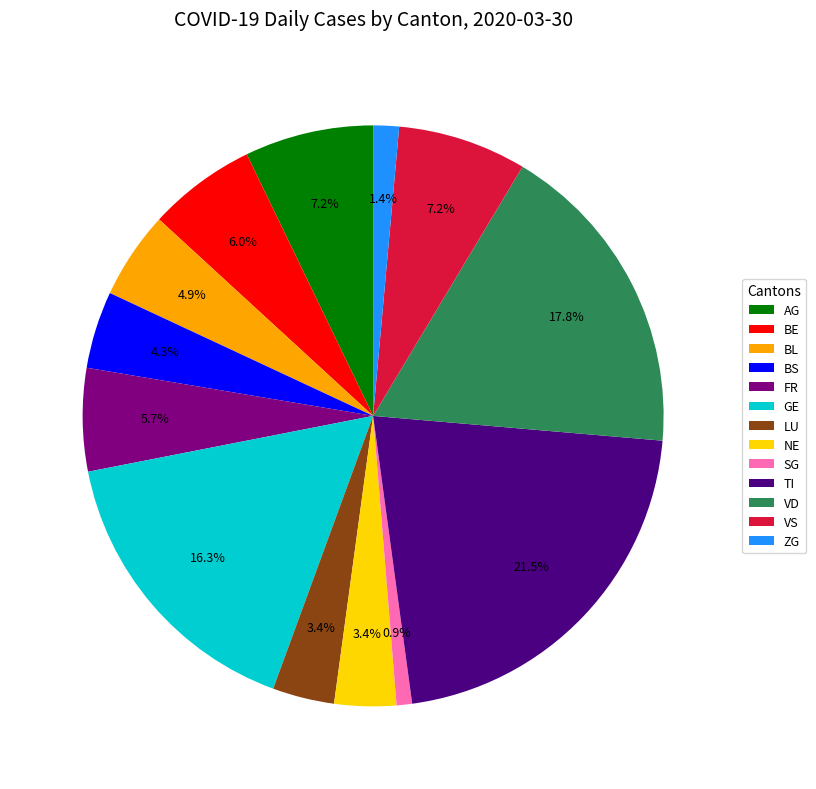

The BE slice represents 1% of the pie. True or false?

False